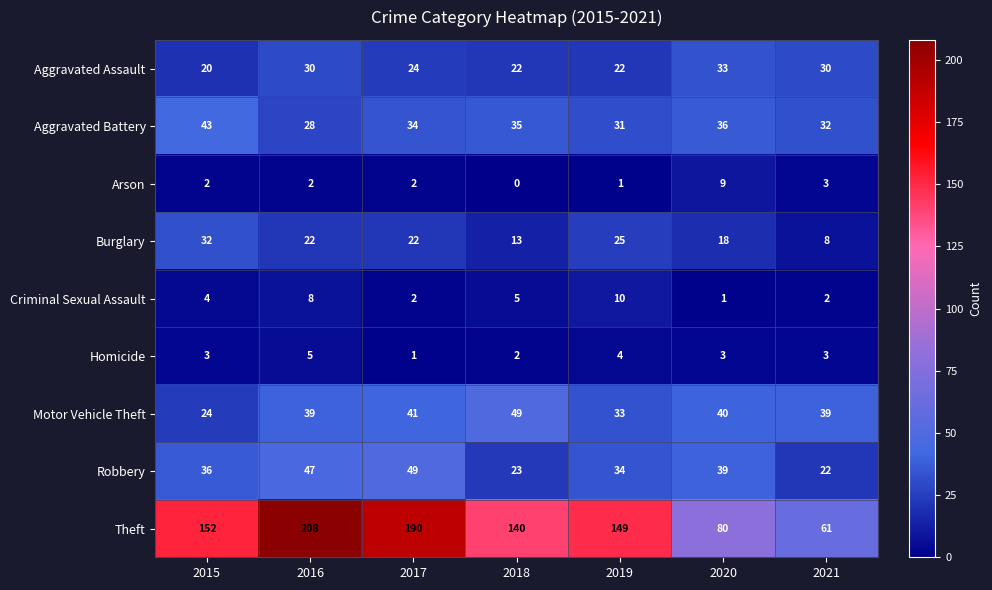

Where does the Aggravated Battery series first go above 34?

2015